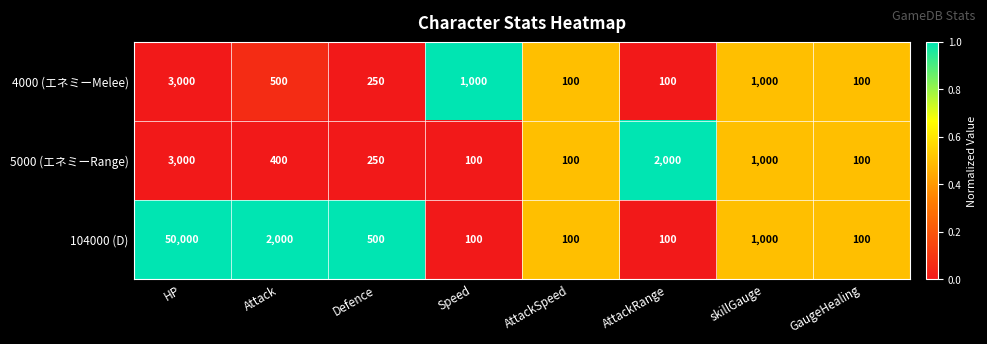

At which label does 5000 (エネミーRange) first exceed 400?

HP